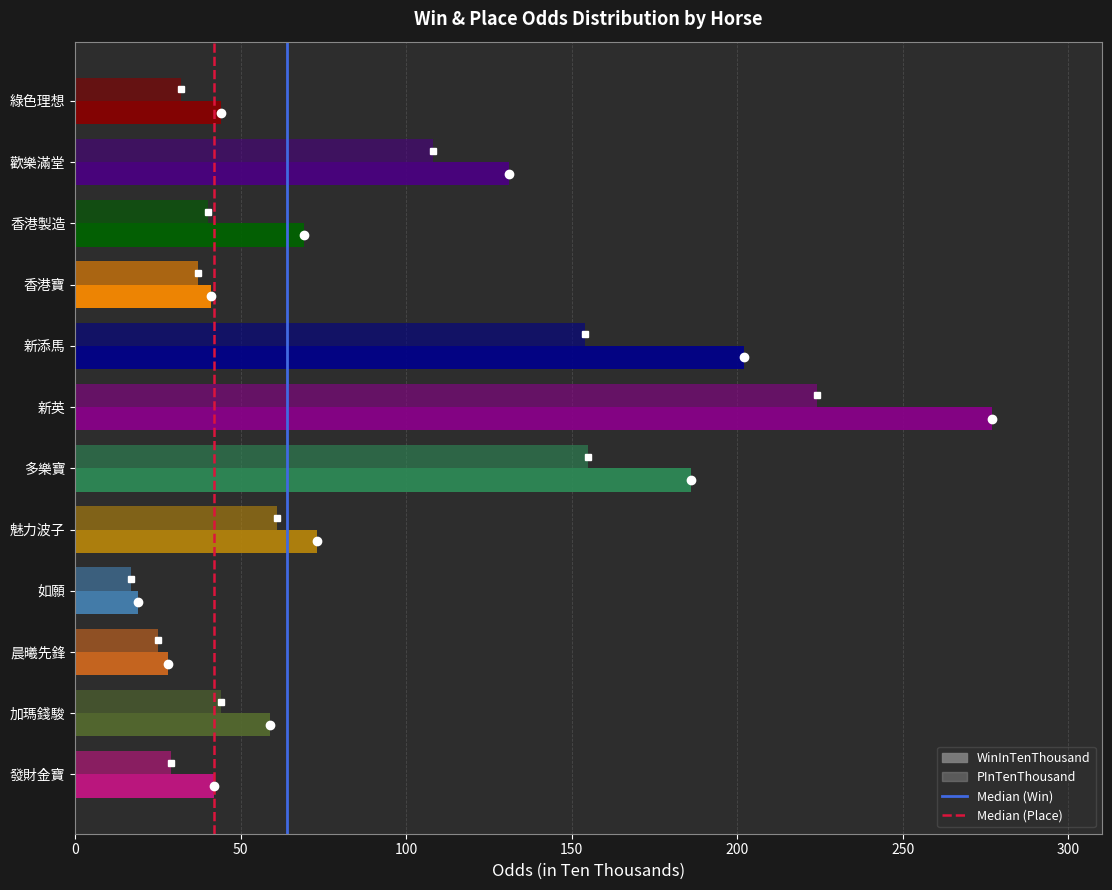

What is the difference between the maximum and minimum values in the PInTenThousand series?

207